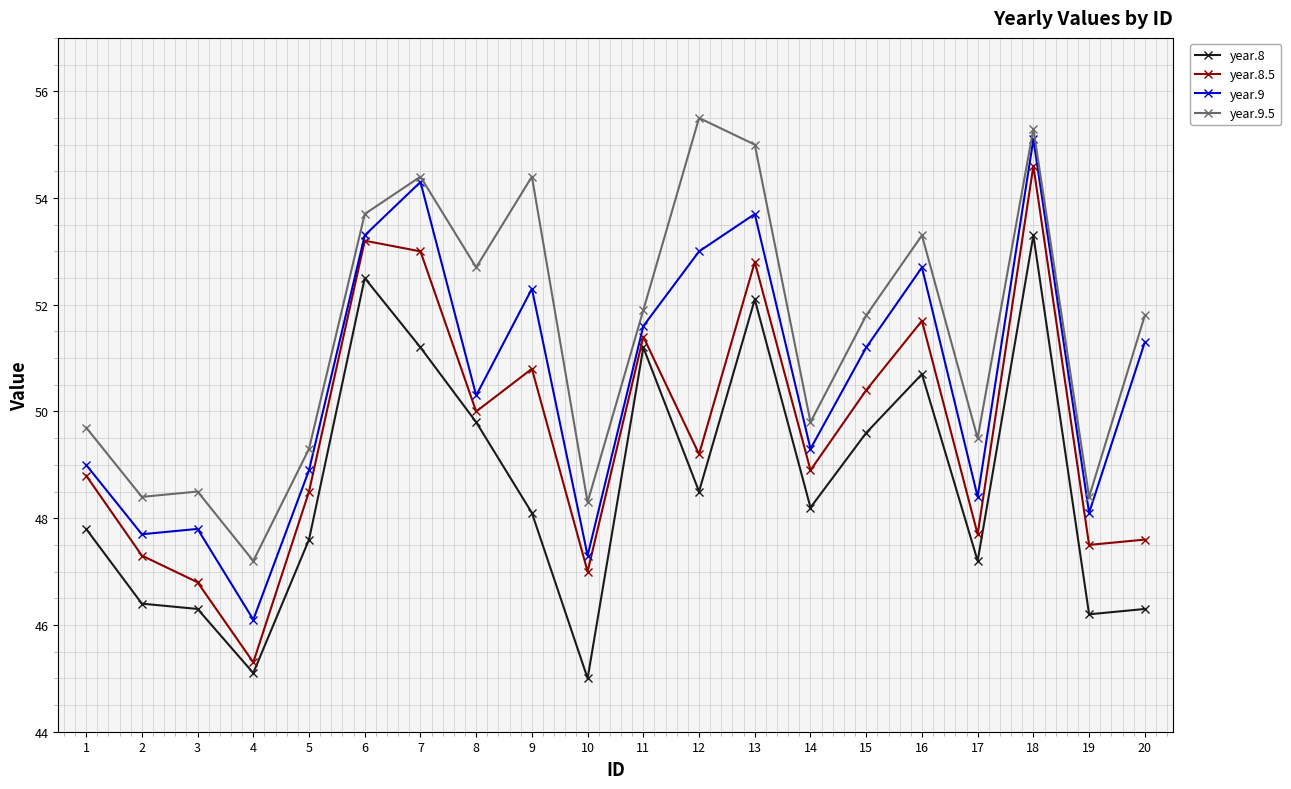

How many lines are shown in the chart?

4